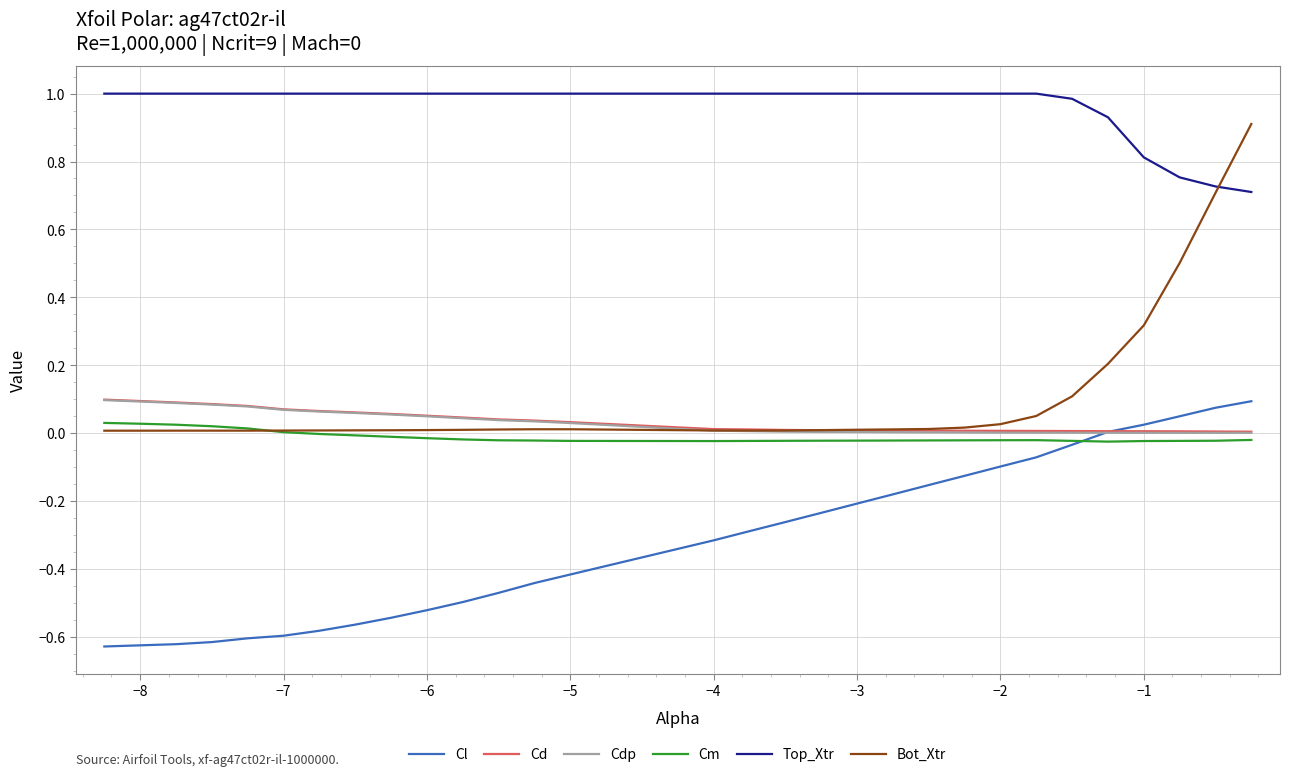

What is the greatest value displayed?

1.0